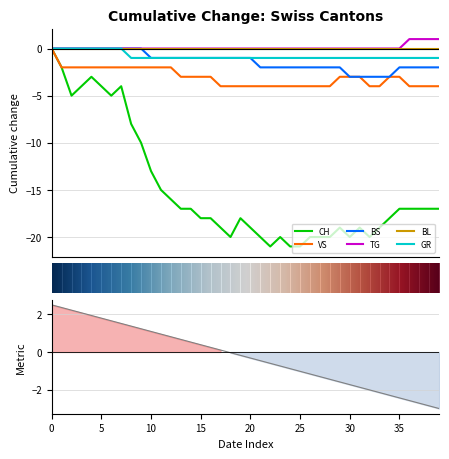

What is the value of the GR bar at the 21st from the left?

-1